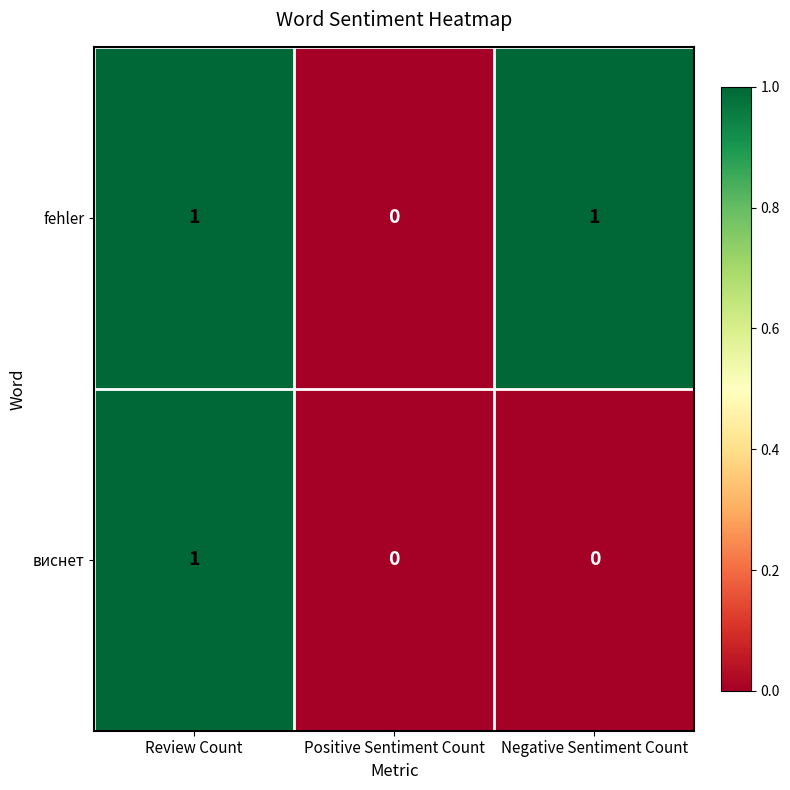

Which series has the largest total across all categories?

fehler